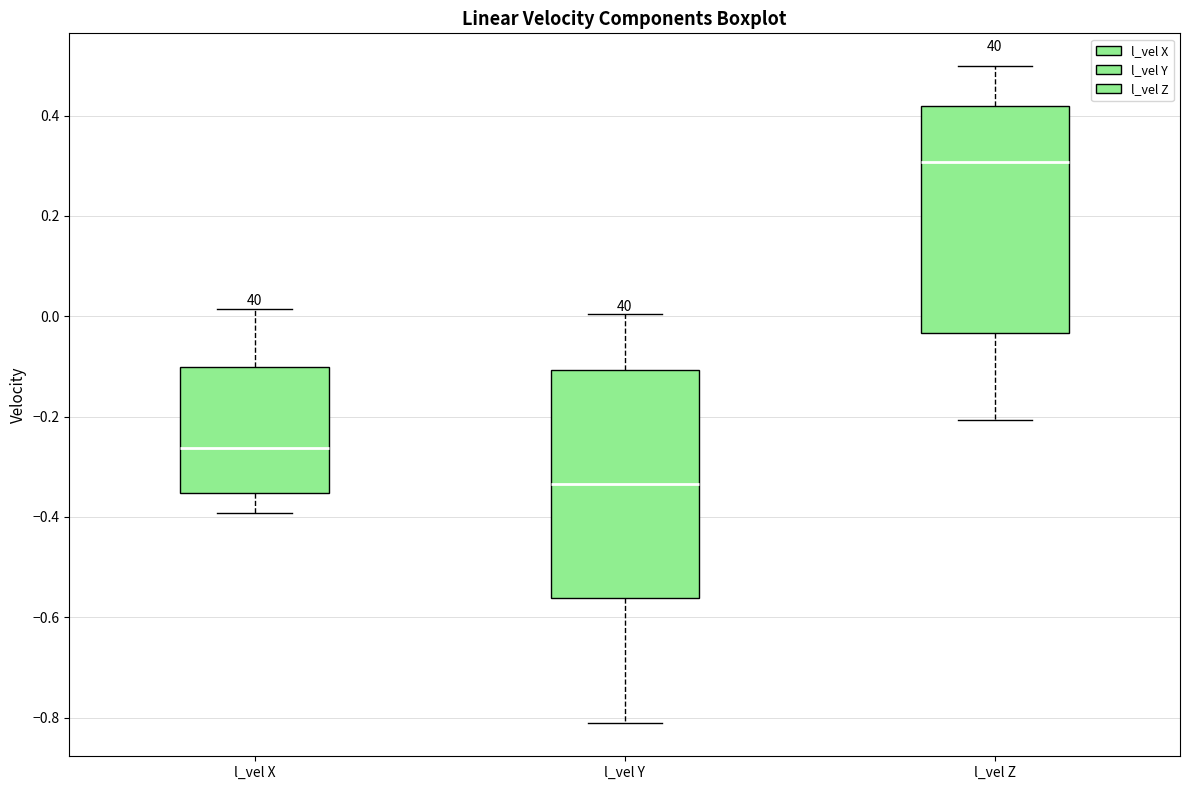

Which box has the lowest median line?

l_vel Y